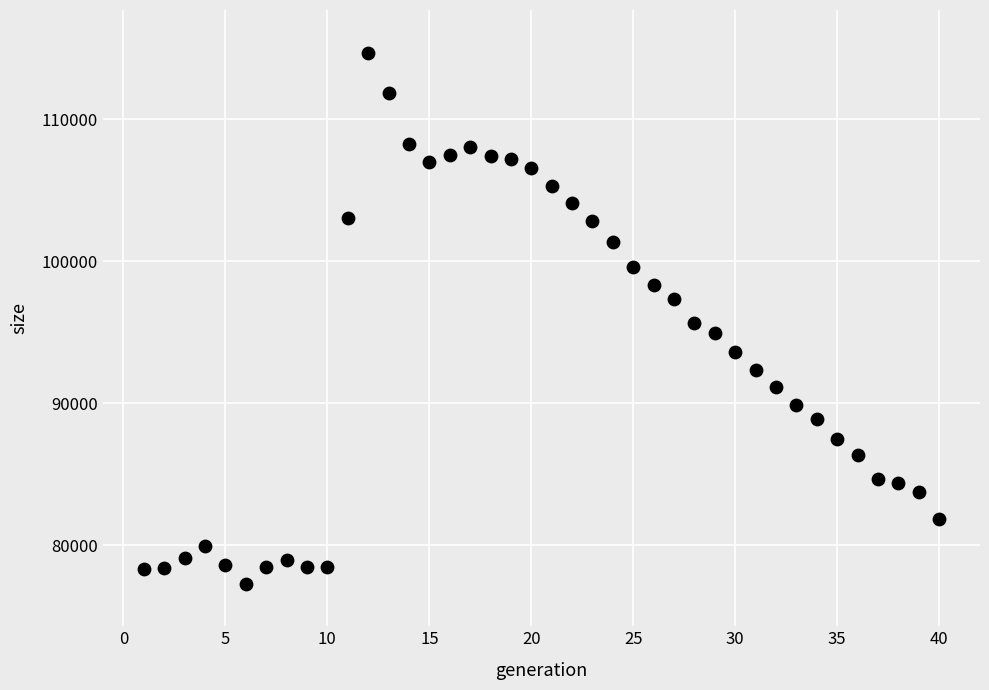

What is the range of X values (max minus min)?

39